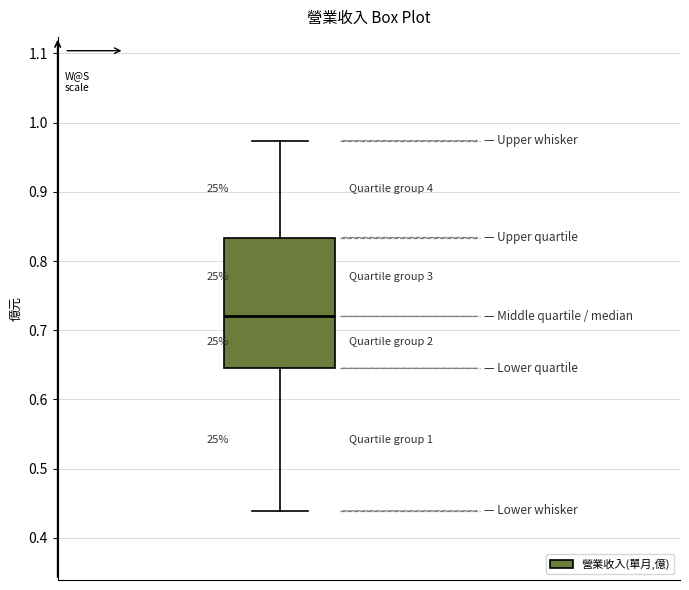

Transcribe this box plot: give where the median line is, the range the box spans, and where the two whiskers end, as read against the y-axis. The values are not printed on the chart, so give them approximately, as read against the axis.

median 0.72, box 0.65 to 0.83, whiskers 0.44 to 0.97